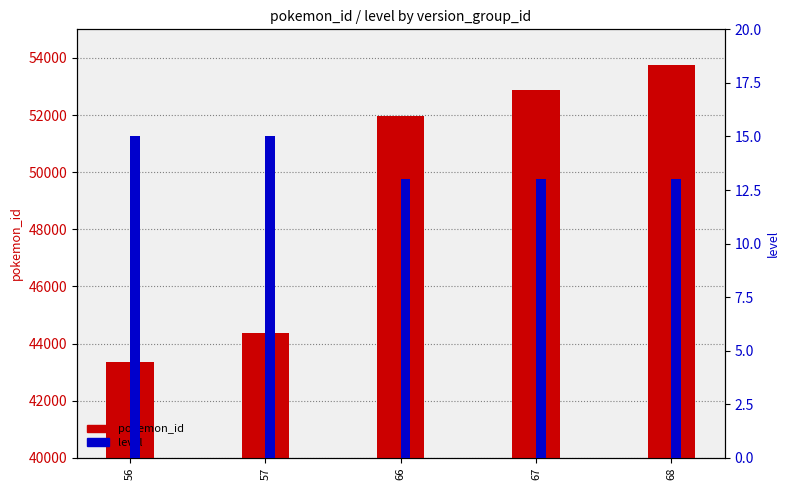

At which label is level closest to 14?

56